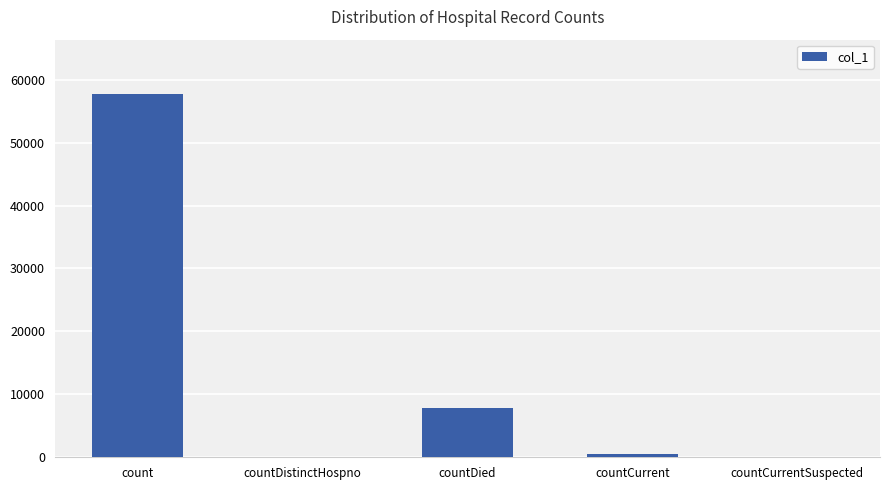

True or false: the data shows 7766 at countDied.

True